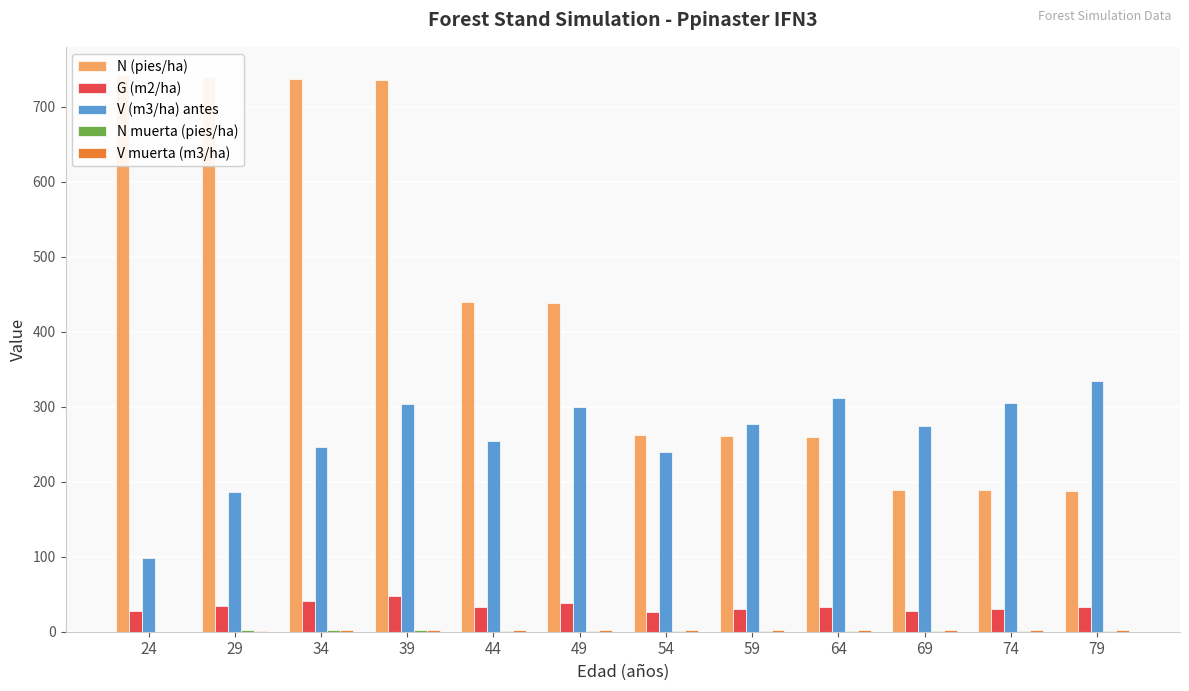

What is the average value of the V (m3/ha) antes series?

261.0